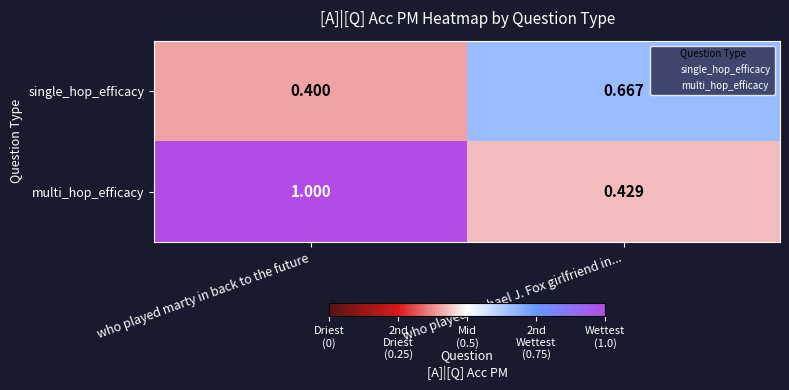

What is the sum of the multi_hop_efficacy values at who played marty in back to the future and who played Michael J. Fox girlfriend in...?

1.4